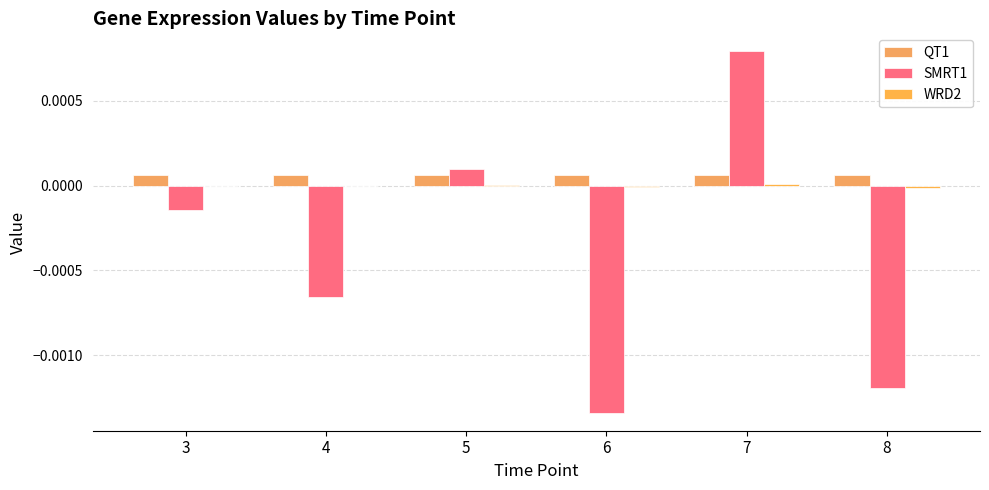

At how many categories does at least one series exceed 0?

6